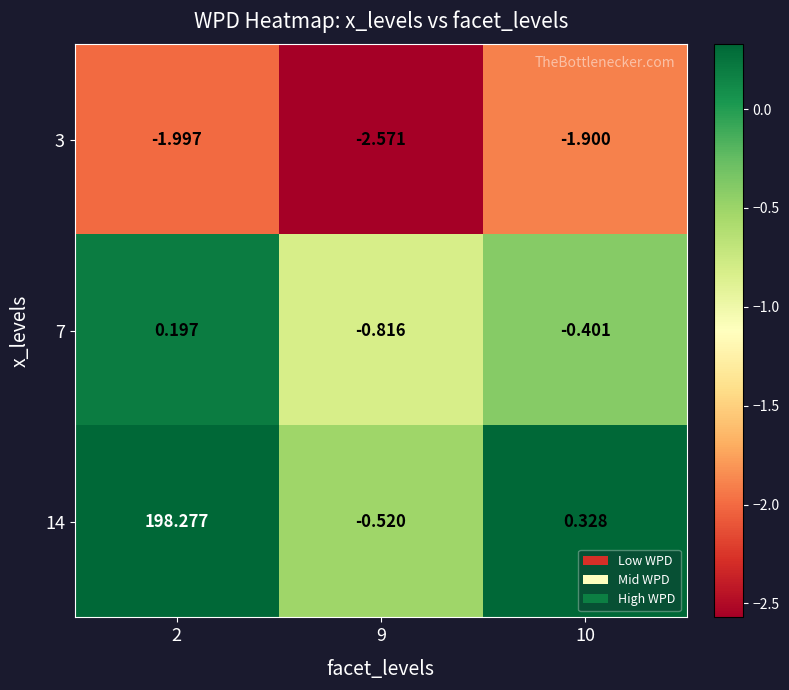

Is the value of 3 at 10 greater than the value of 7 at 9?

No